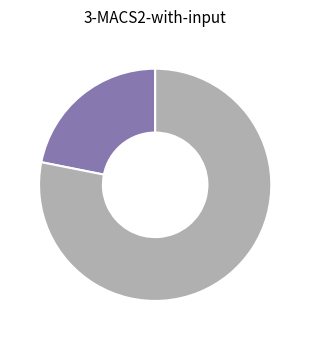

Is there a majority slice in this chart?

Yes